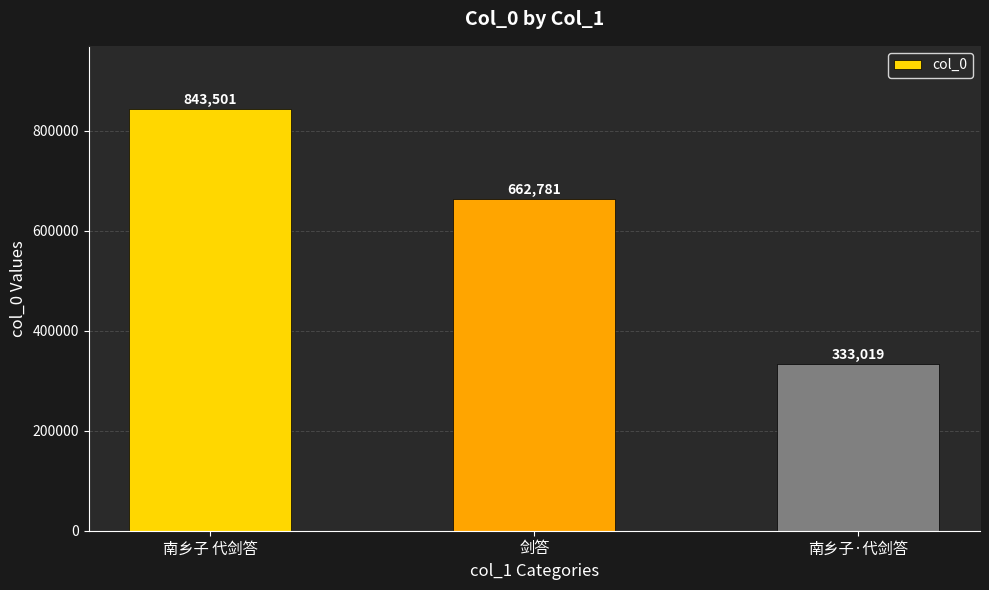

How many values are between 333019 and 843501?

3